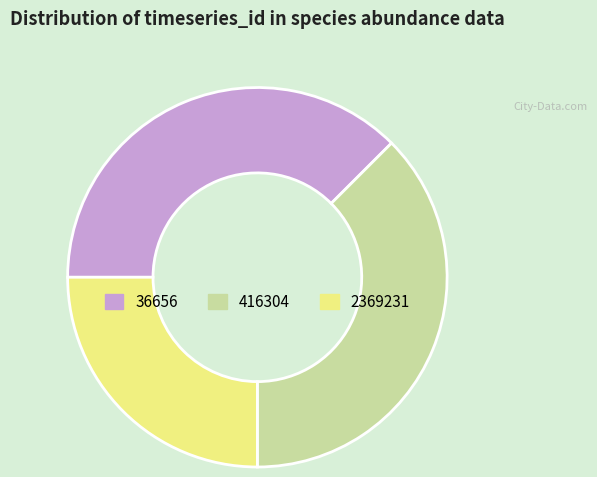

Does 416304 account for over 50% of the chart?

No